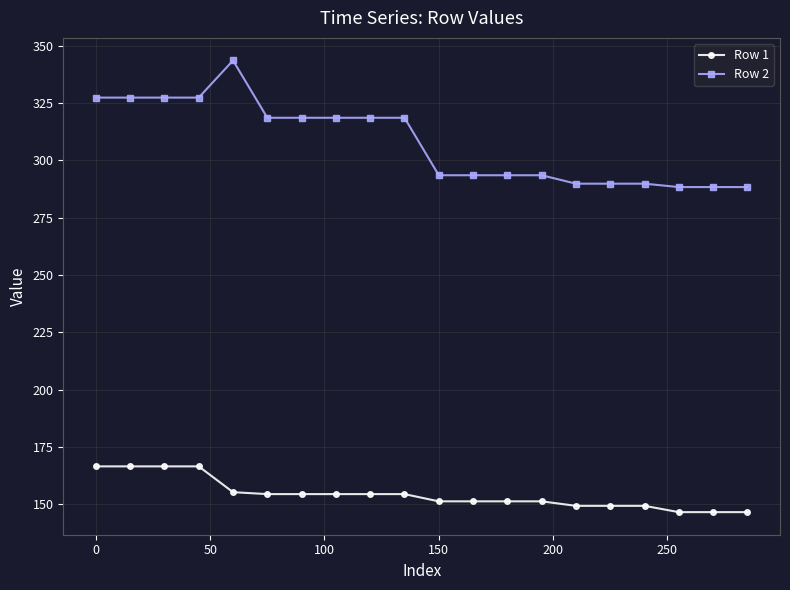

True or false: Row 1 and Row 2 cross at least once.

False